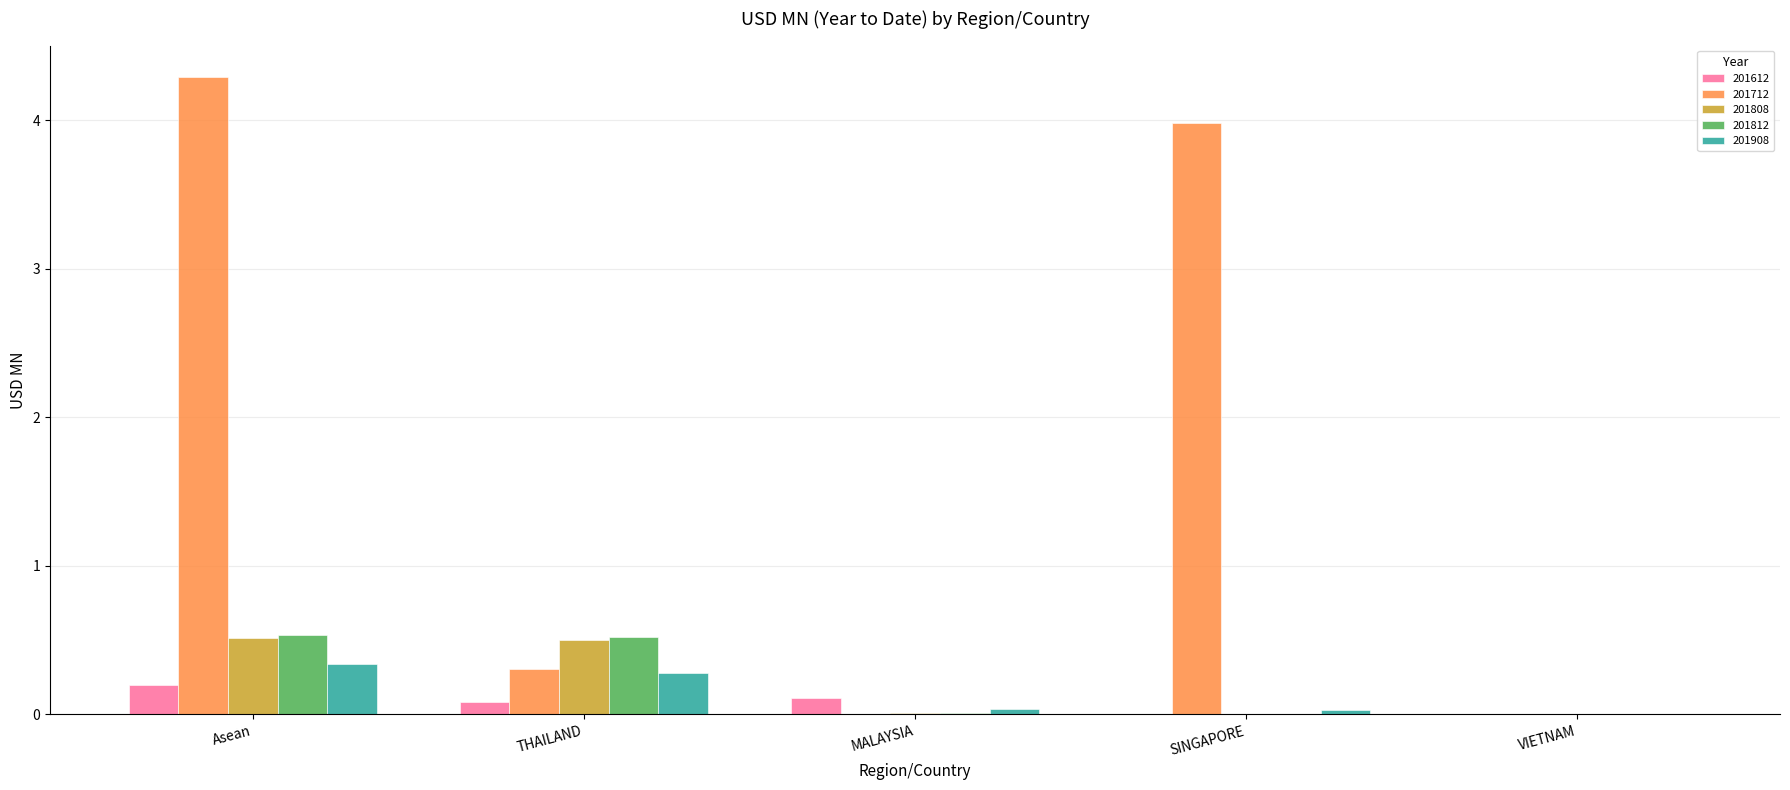

Is it true that 201612 equals 0.0 at VIETNAM?

True